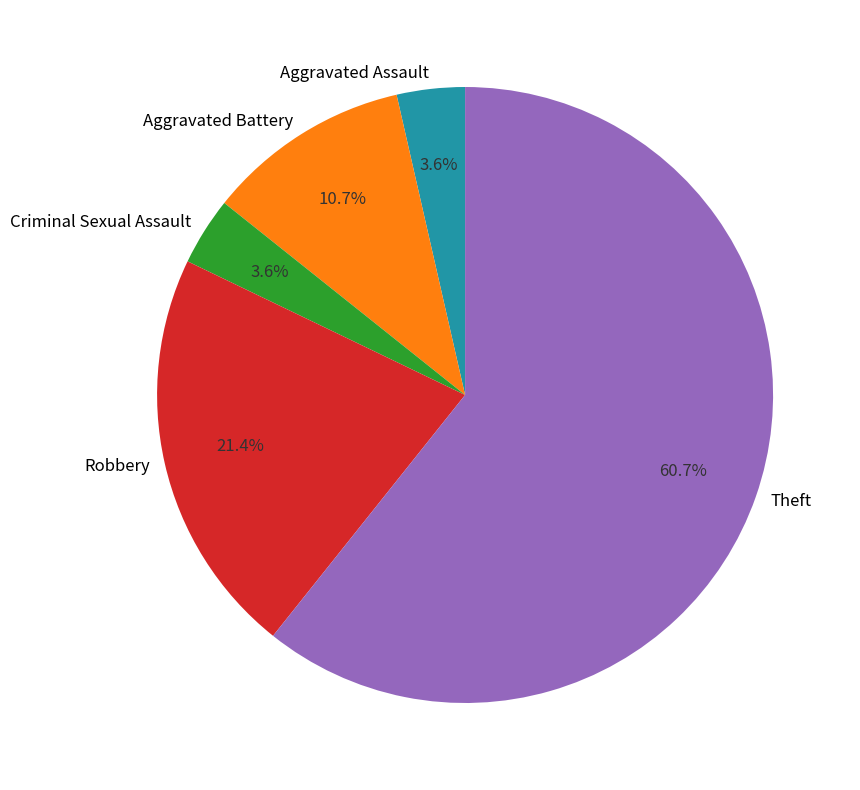

To the nearest percent, what is the combined percentage of Aggravated Battery and Criminal Sexual Assault?

14%